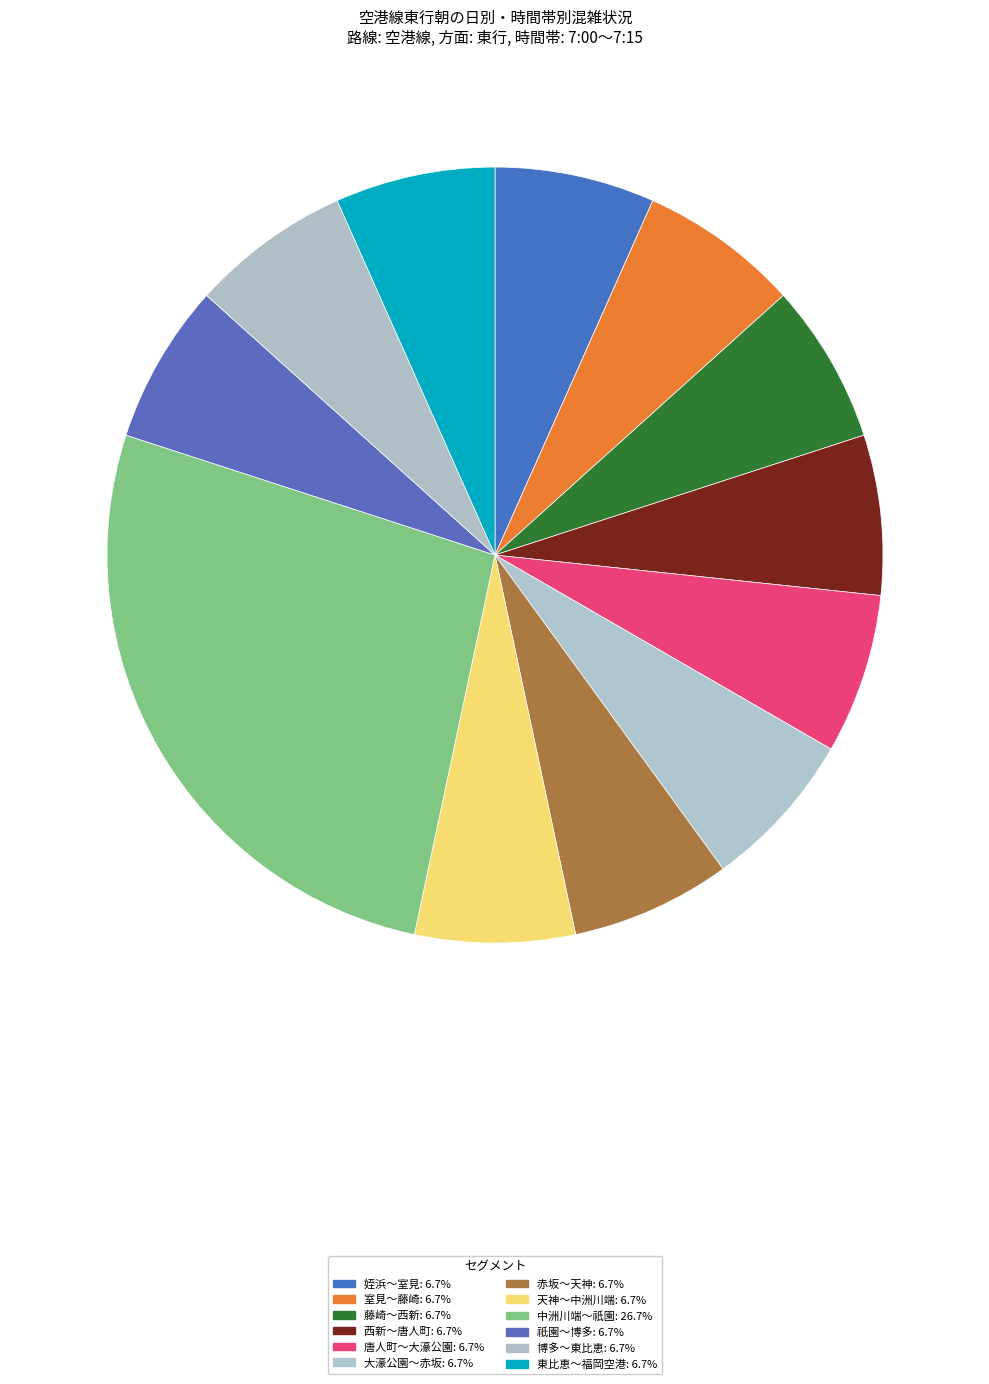

Count the number of slices in the pie.

12